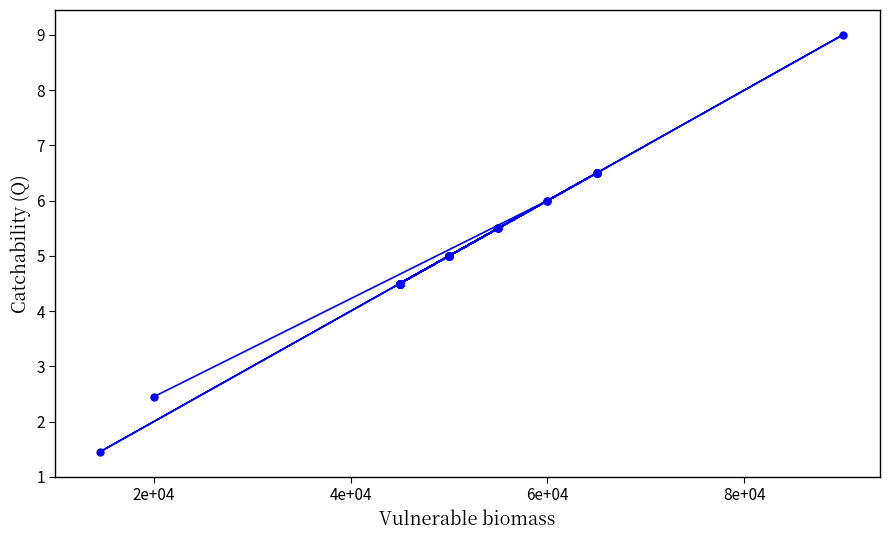

Does the chart have visible grid lines?

No